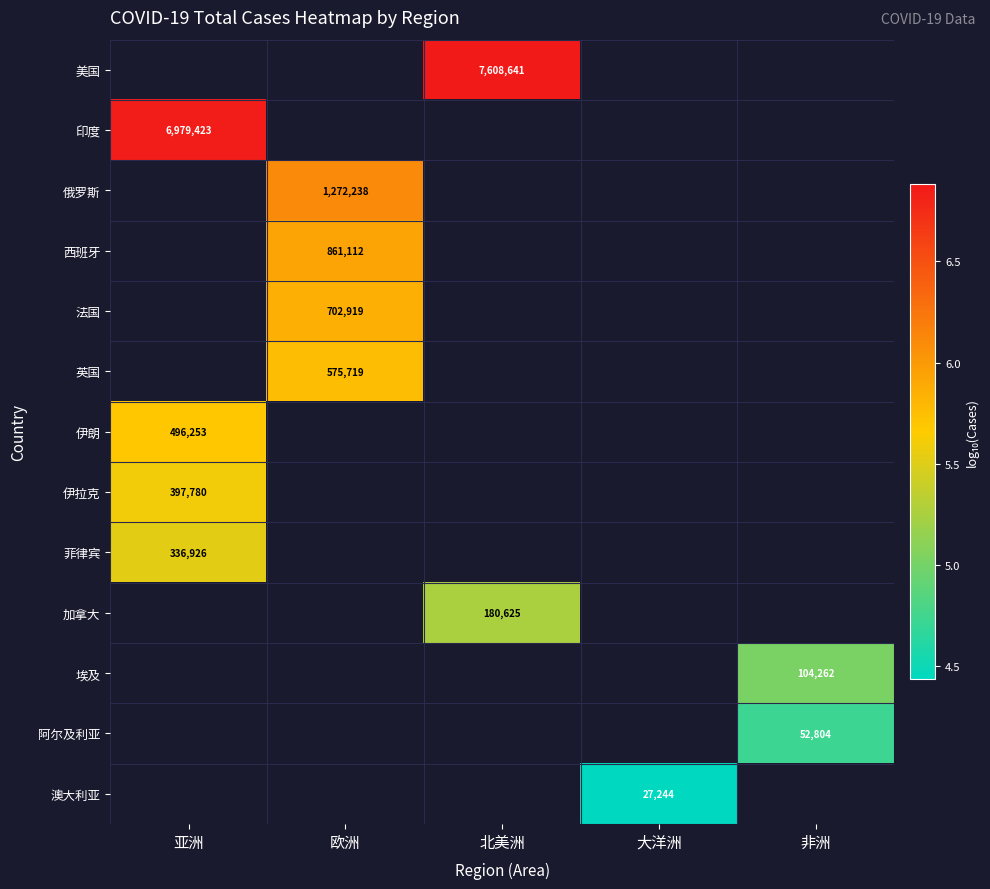

List the series in order of their peak value, highest first.

美国, 印度, 俄罗斯, 西班牙, 法国, 英国, 伊朗, 伊拉克, 菲律宾, 加拿大, 埃及, 阿尔及利亚, 澳大利亚